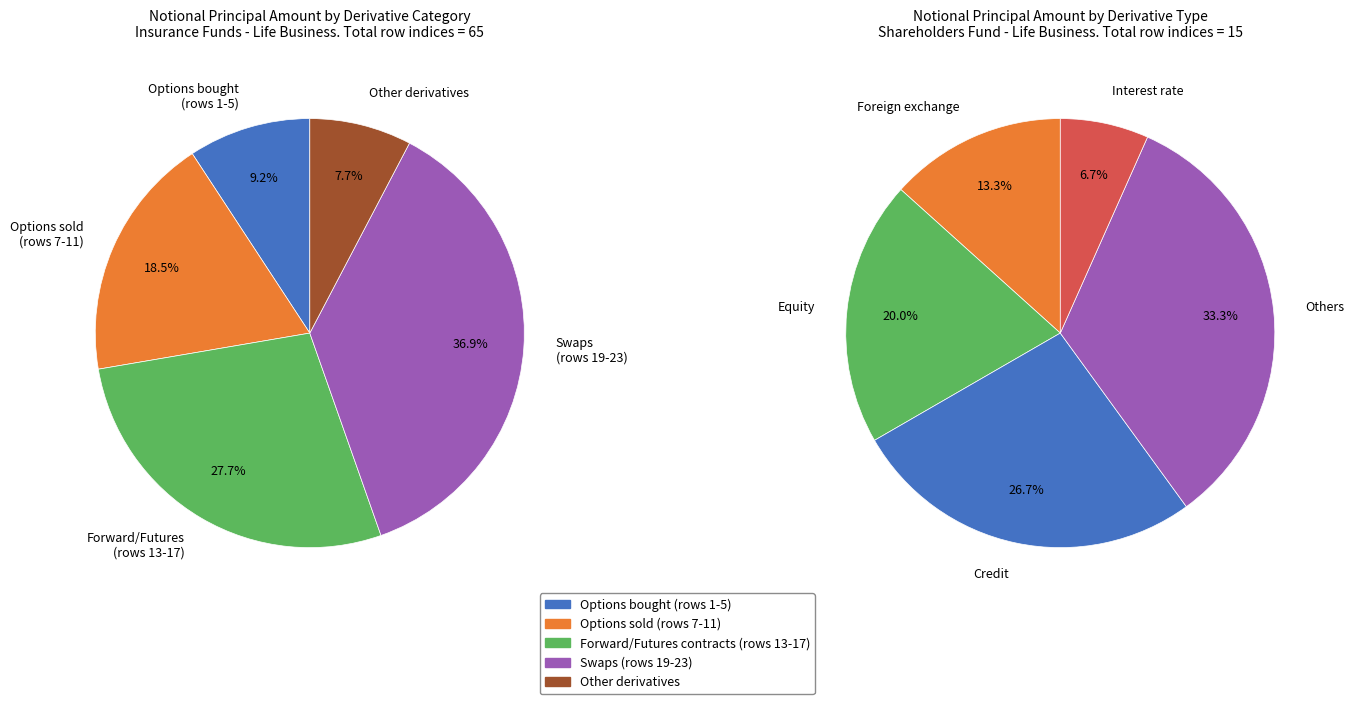

Does Interest rate account for over 50% of the chart?

No